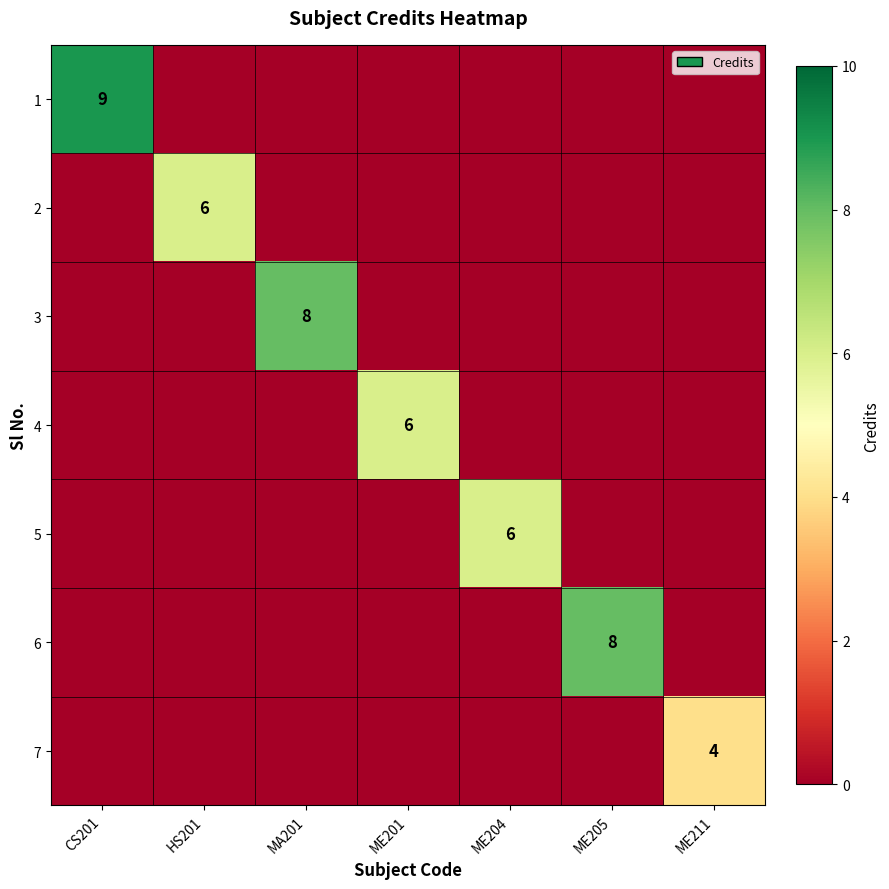

Rank the series at CS201 from highest to lowest value.

1, 2, 3, 4, 5, 6, 7